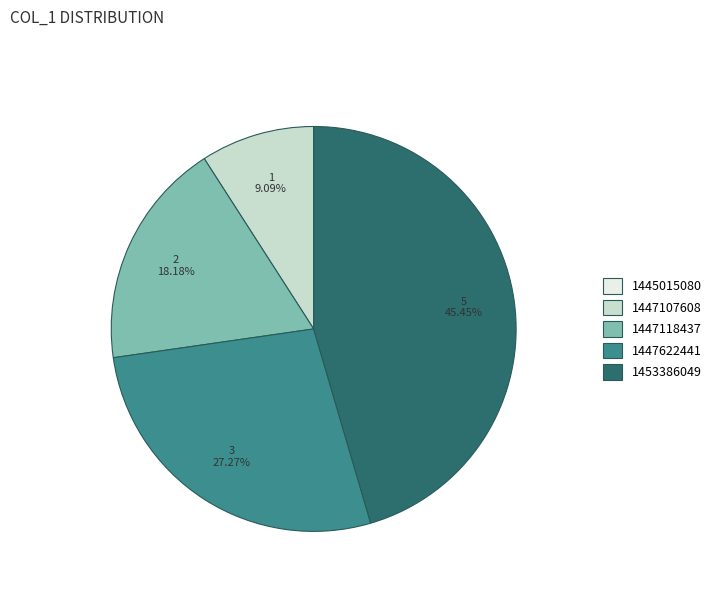

Is it true that 1447118437 is 18% of the pie?

True